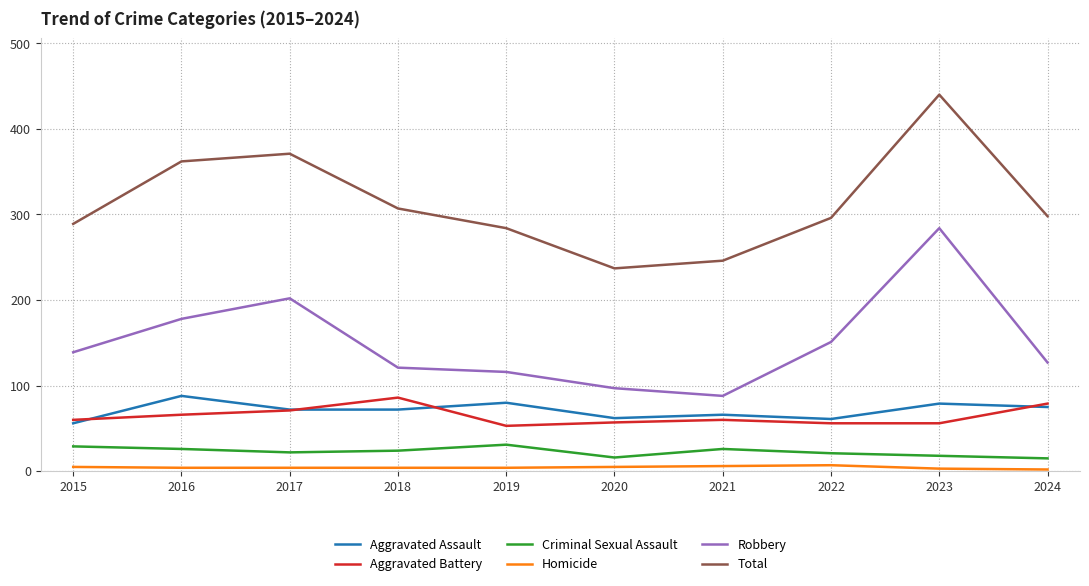

At 2016, list the series in order from smallest to largest.

Homicide, Criminal Sexual Assault, Aggravated Battery, Aggravated Assault, Robbery, Total